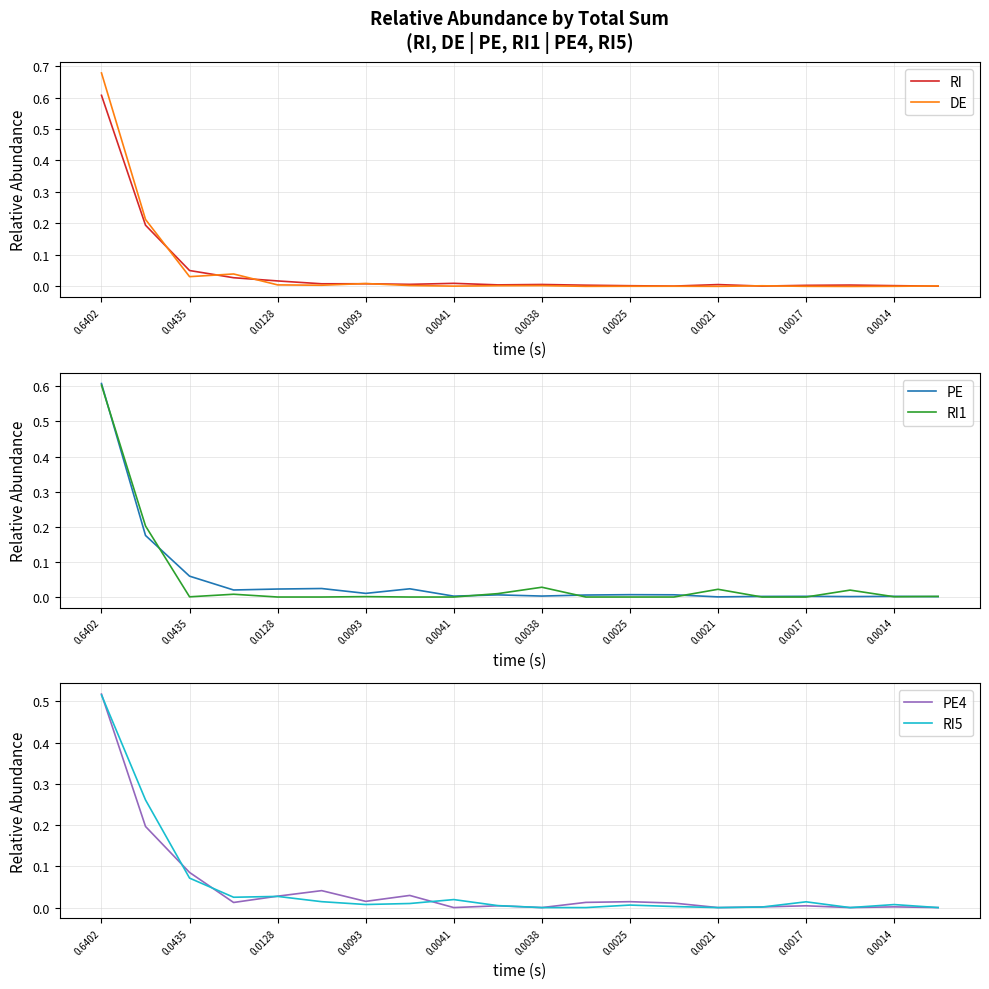

Is it true that PE equals 0.0 at 0.0014?

True